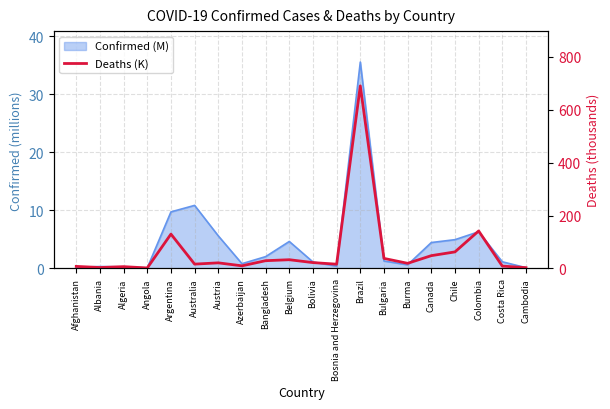

What position from the right is Algeria?

18